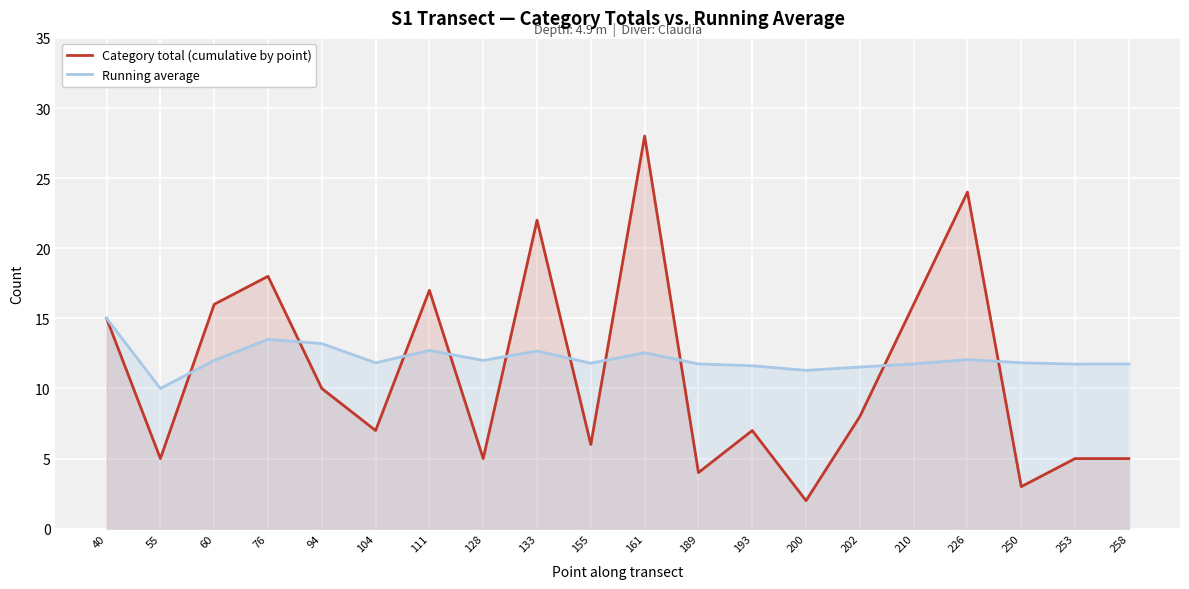

How many times do Running average and Category total (cumulative by point) cross each other?

10